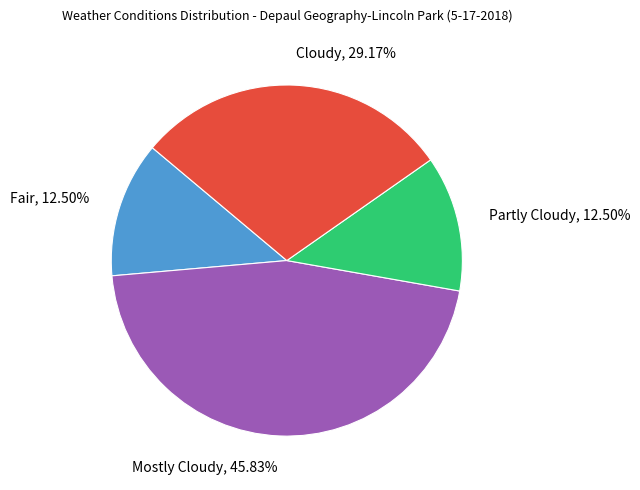

What is the ratio of the value at Fair to the value at Mostly Cloudy?

0.3